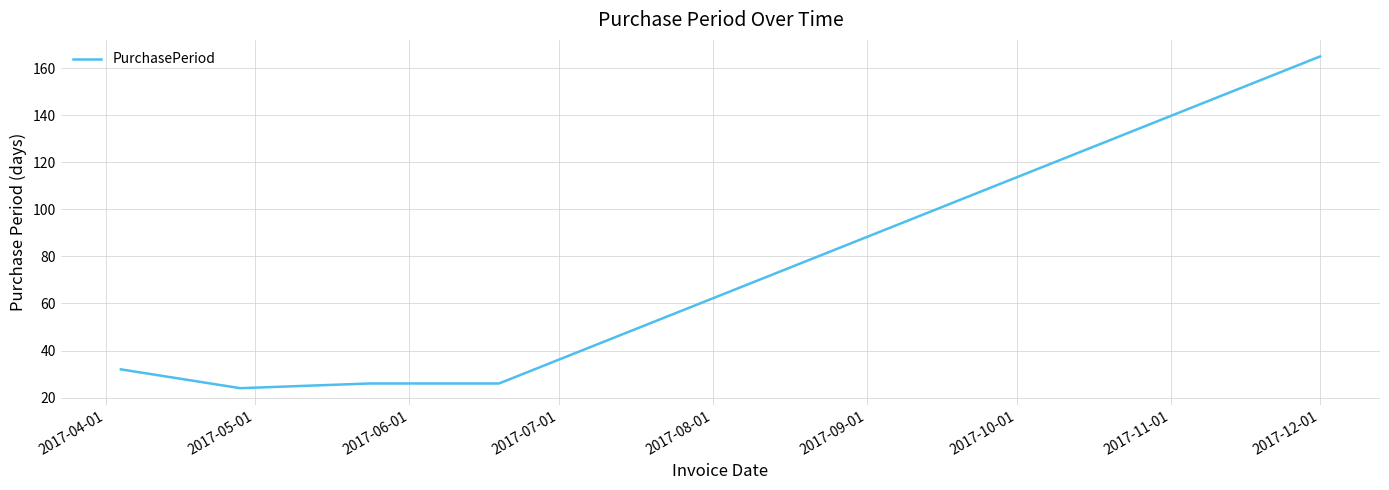

What is the smallest value displayed?

24